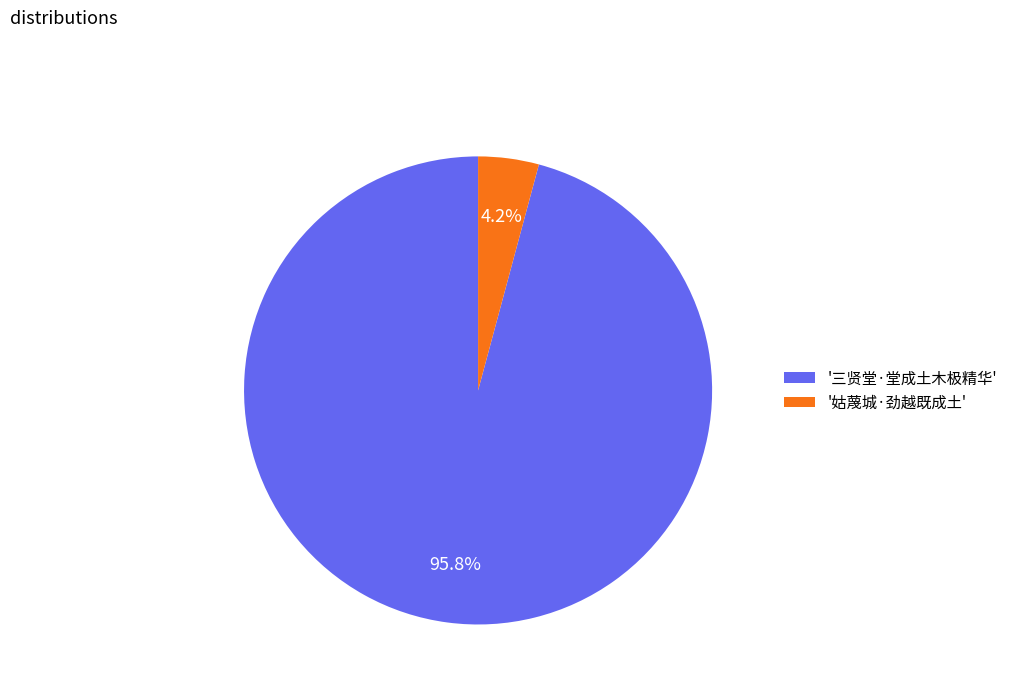

What percentage is NOT represented by '姑蔑城·劲越既成土'?

95.8%